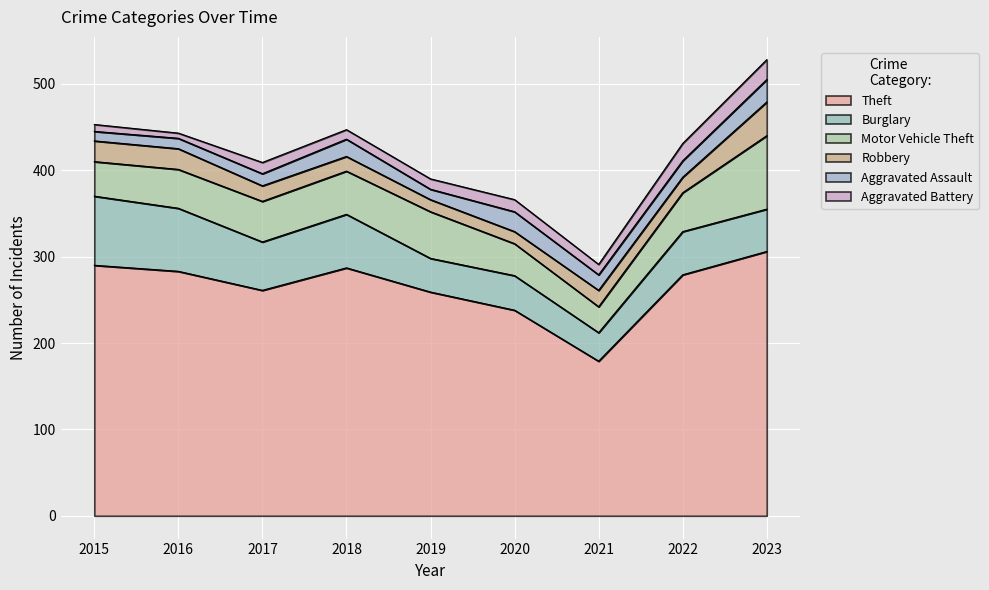

Reading right to left, list all the values displayed in this chart.

Theft: 306	279	179	238	259	287	261	283	290
Burglary: 49	50	33	40	39	62	56	73	80
Motor Vehicle Theft: 85	45	30	37	54	50	47	45	40
Robbery: 39	18	19	14	14	17	18	24	24
Aggravated Assault: 26	19	18	23	12	20	14	12	11
Aggravated Battery: 23	20	12	14	12	11	13	6	8